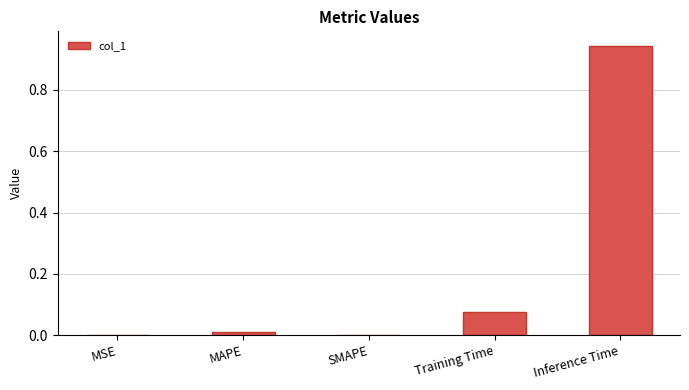

Count the number of data series in this chart.

1